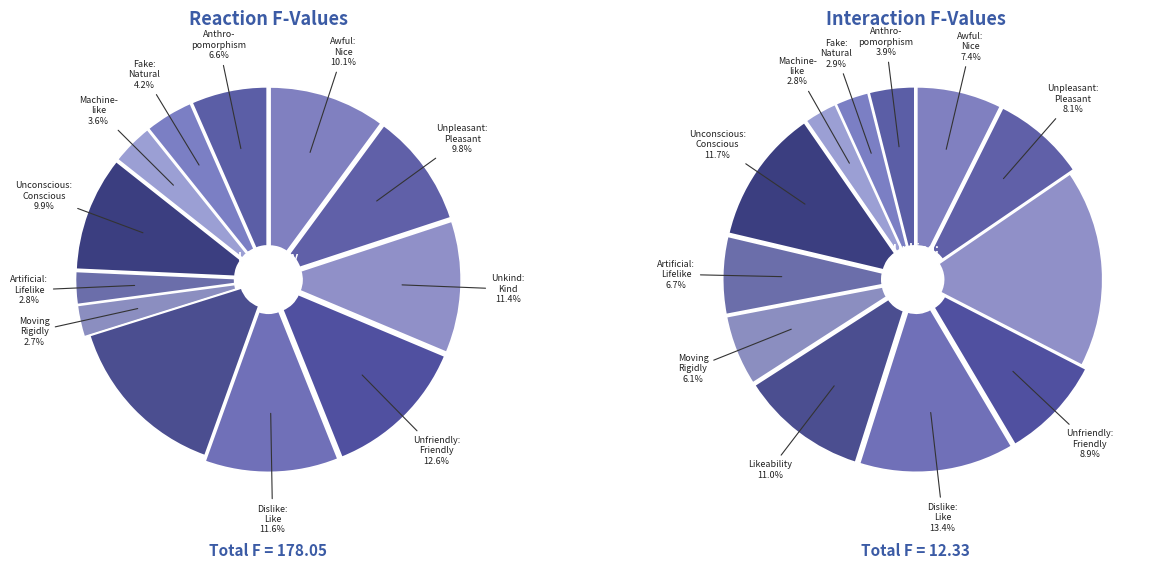

How many segments does this pie chart have?

12